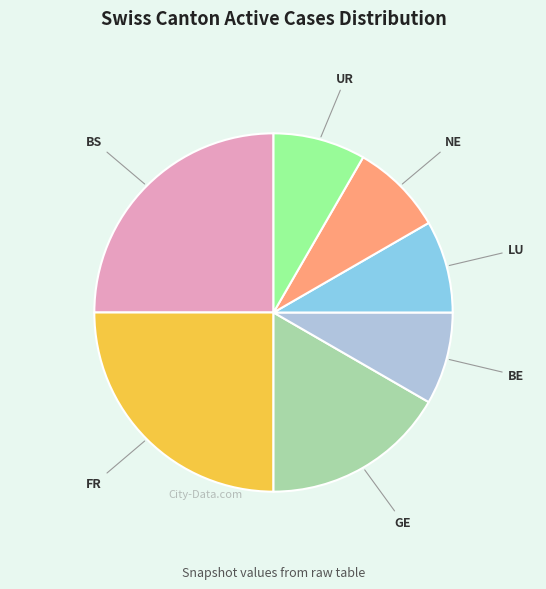

Do GE and NE together represent more than half of the pie?

No